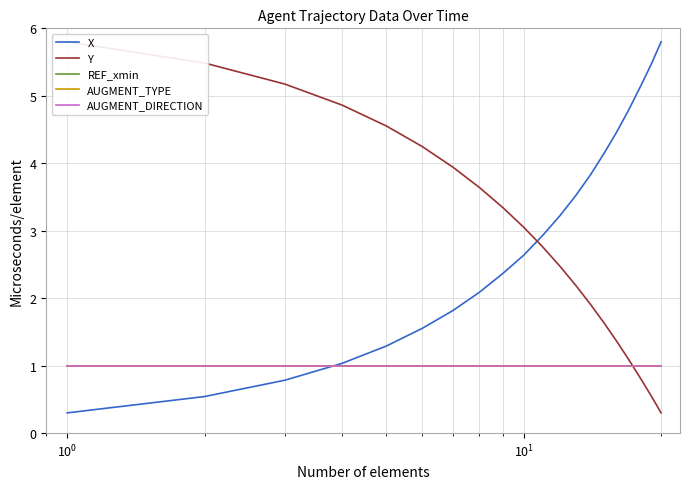

What are all the series names shown in the legend?

X, Y, REF_xmin, AUGMENT_TYPE, AUGMENT_DIRECTION